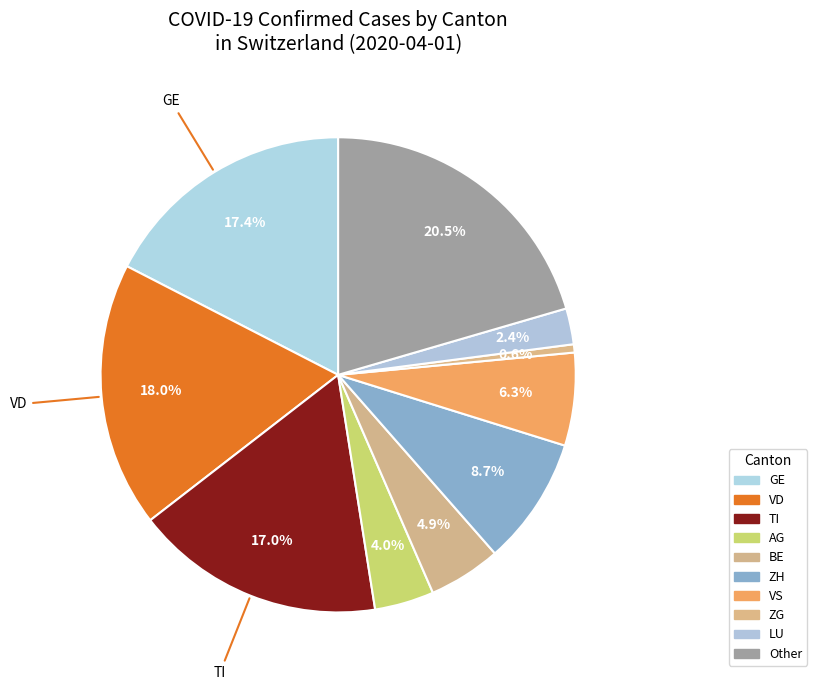

Is there a majority slice in this chart?

No